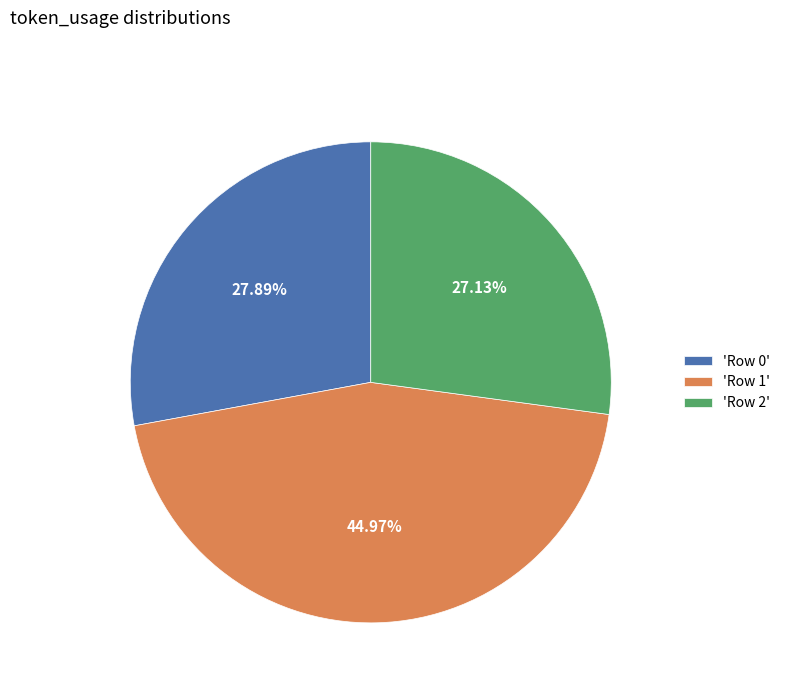

Which slice is the smallest?

'Row 2'